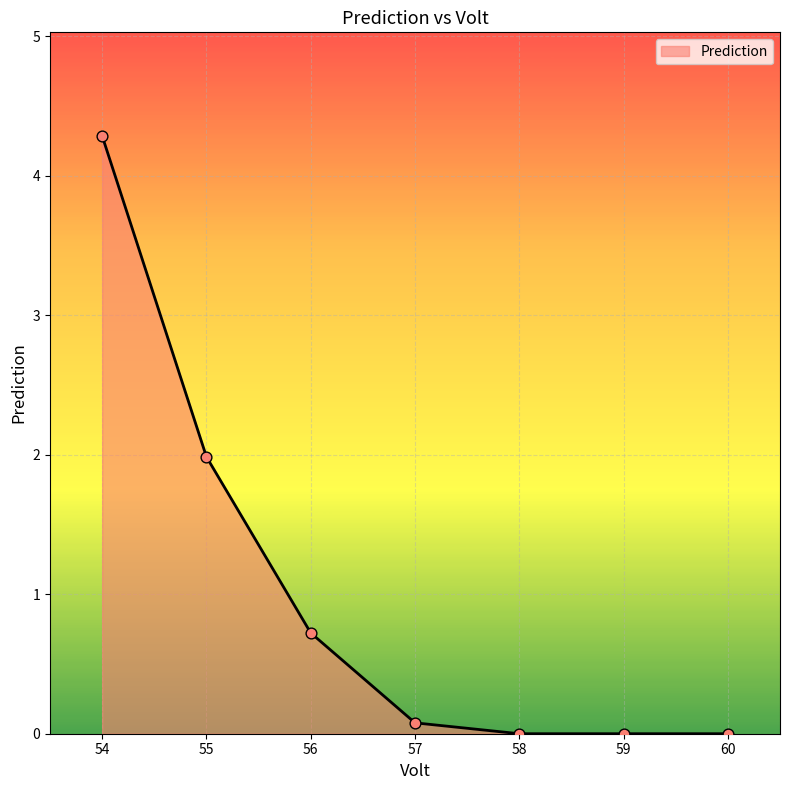

Between 56 and 59, which is larger?

56